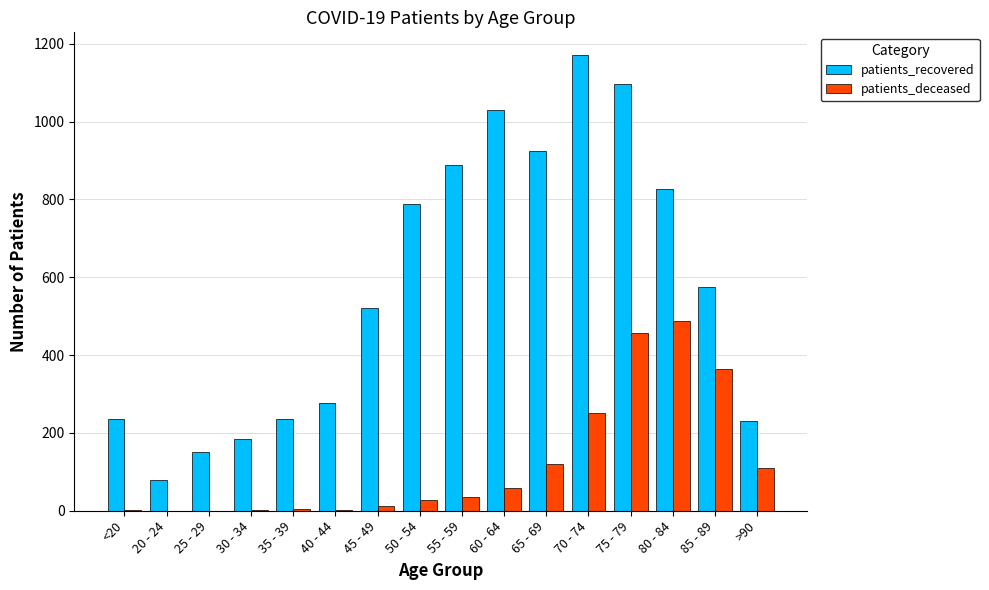

What is the greatest value displayed?

1171